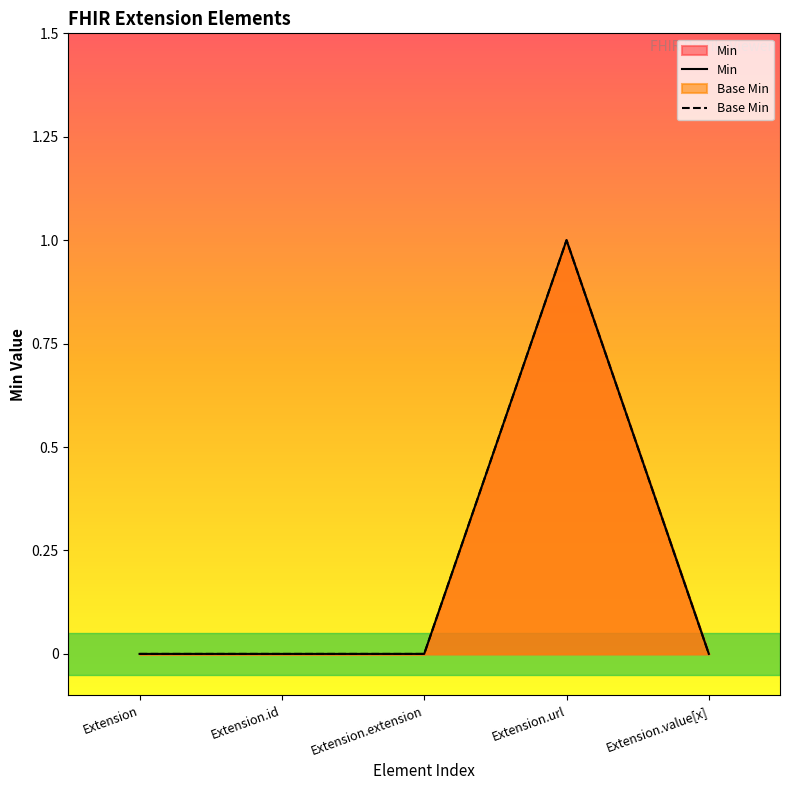

What is the label of the 5th point from the right?

Extension